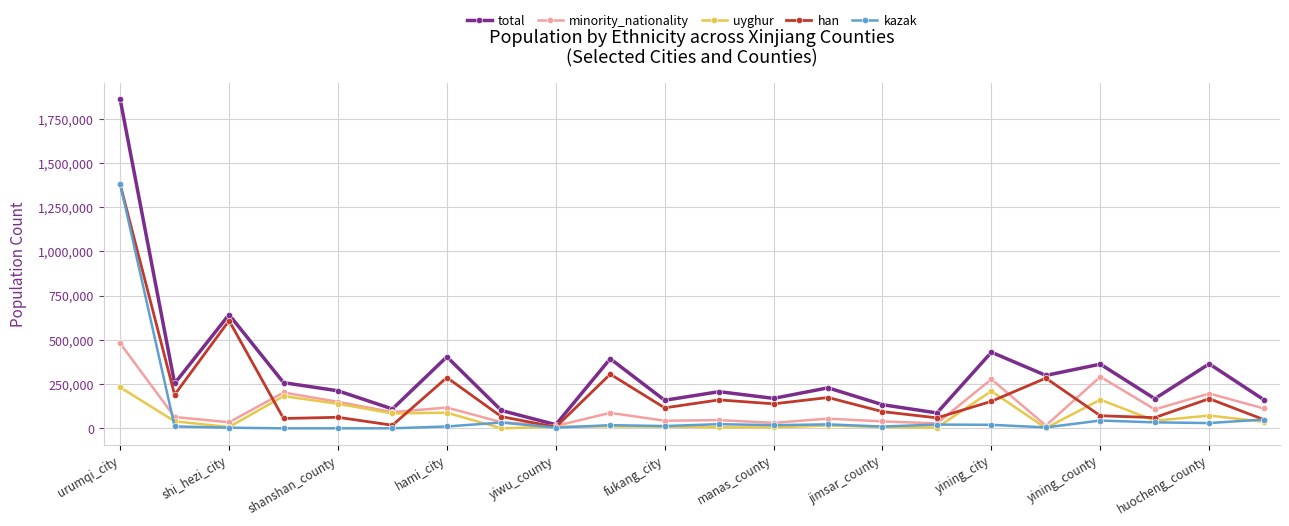

Which series has the widest spread of values?

total